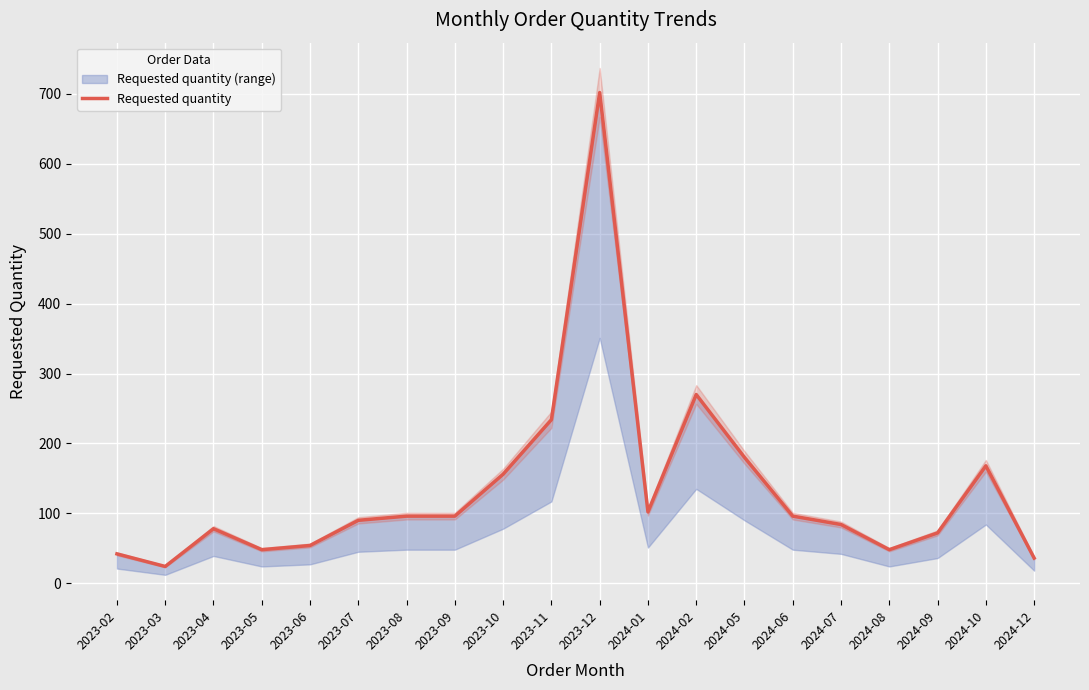

How many points are higher than both their immediate neighbors (excluding endpoints)?

4